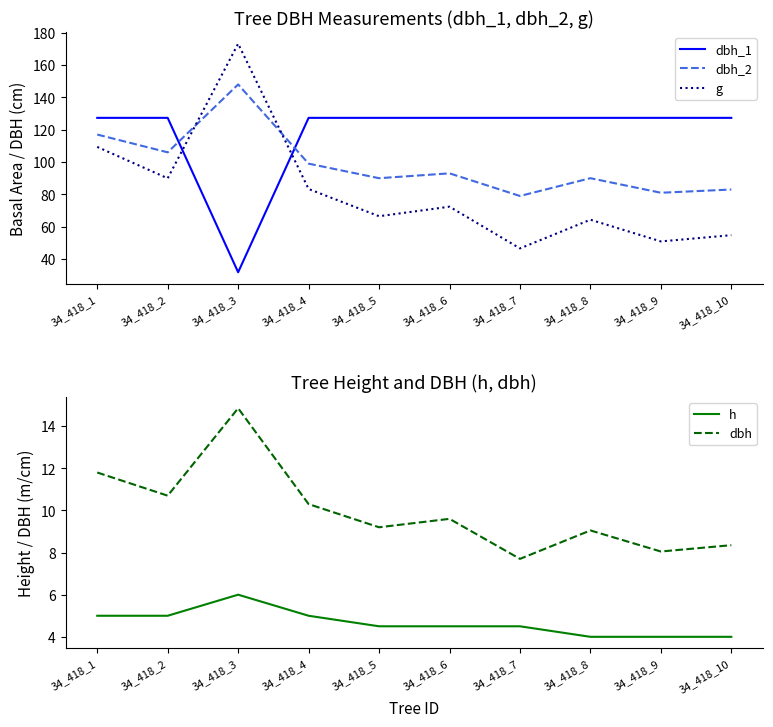

How many h values are between 4 and 5?

9